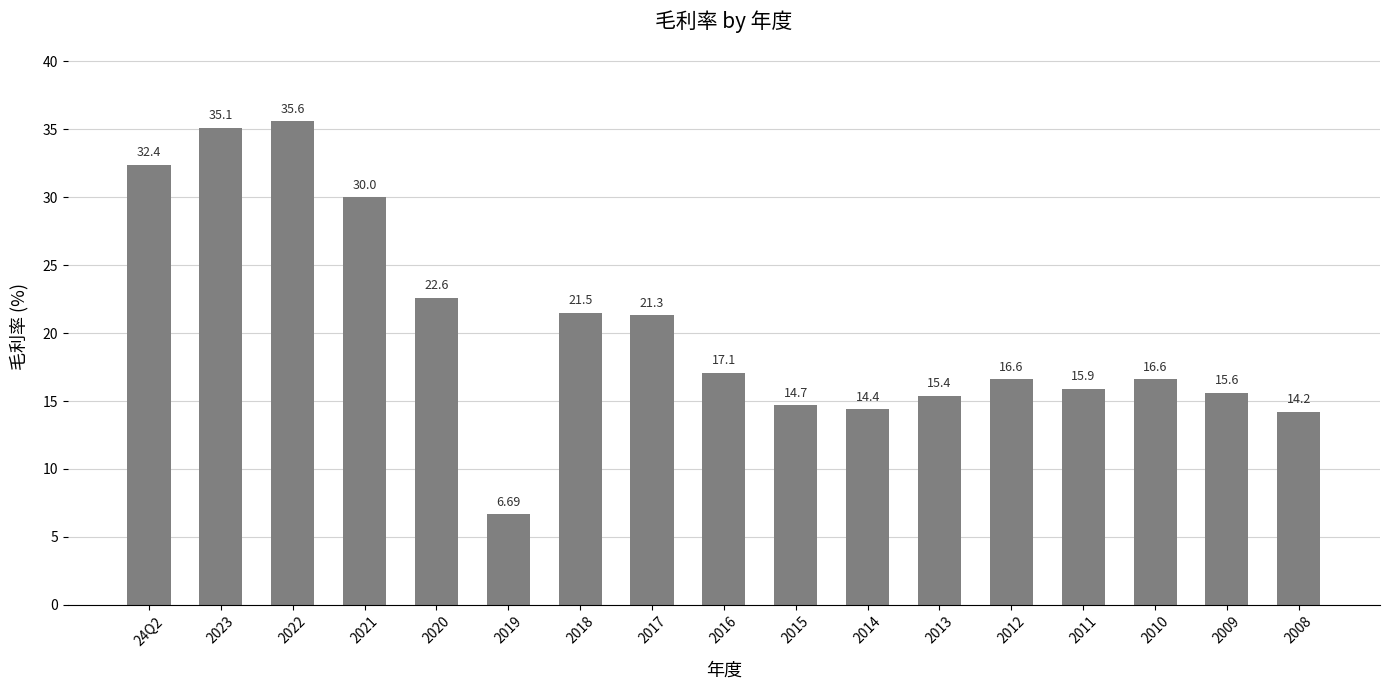

What value does the data have at 24Q2?

32.4